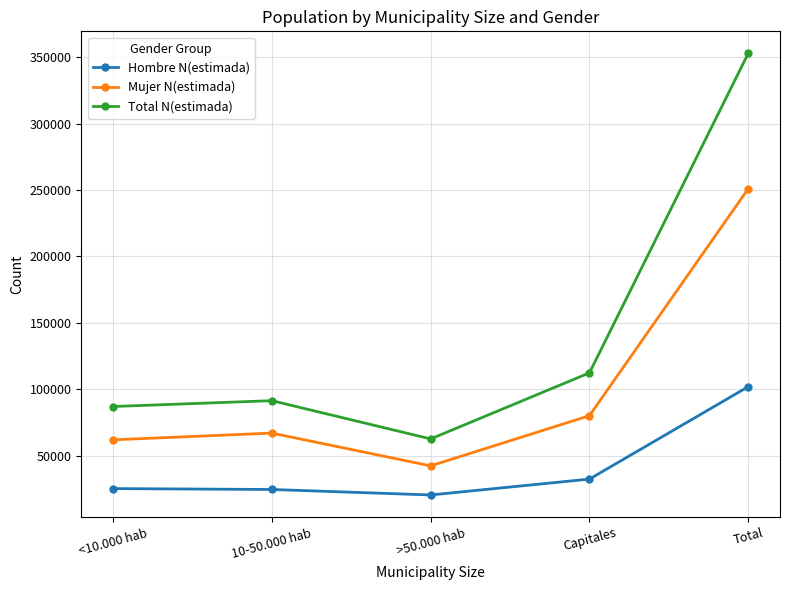

What is the difference between the maximum and second lowest values in the Total N(estimada) series?

266033